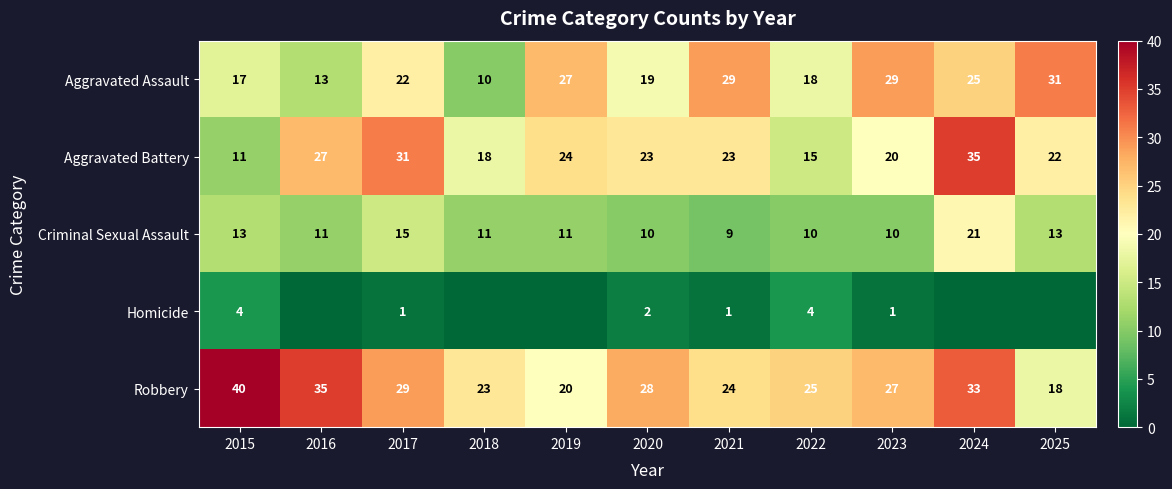

Where is Criminal Sexual Assault nearest to the value 15?

2017